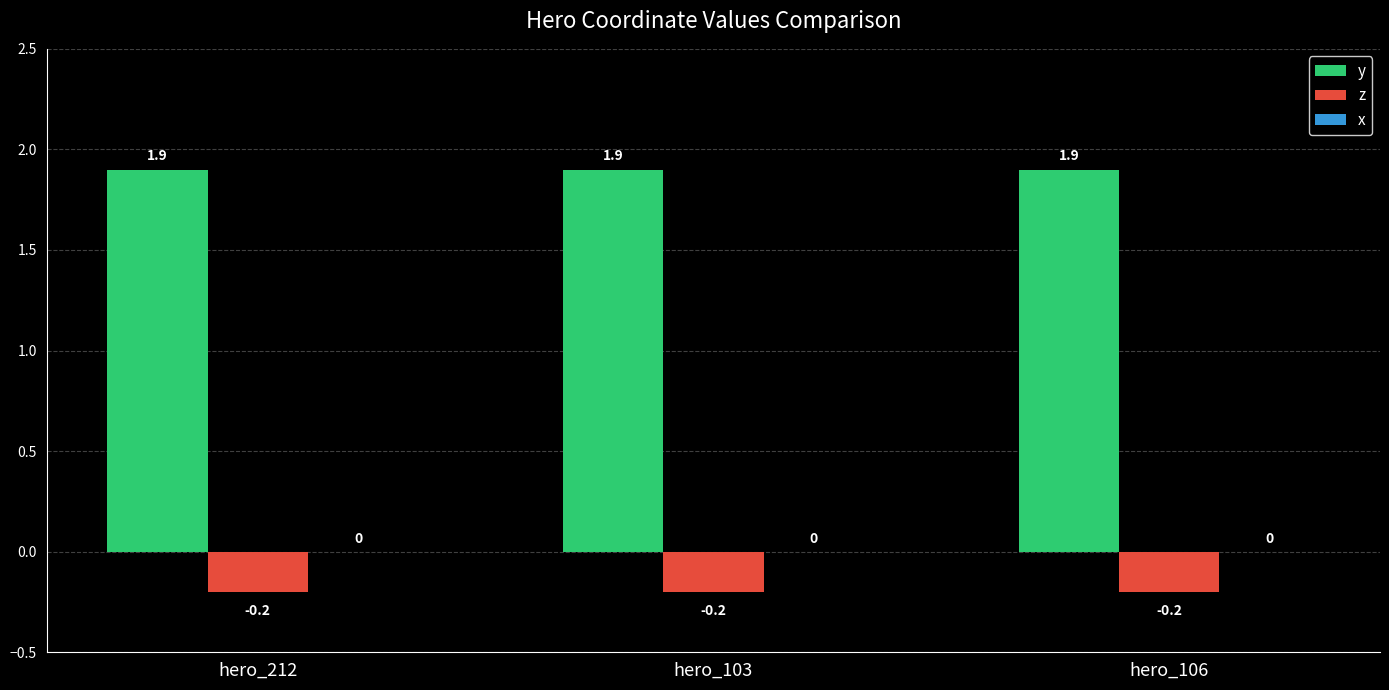

What is the difference between the highest and lowest values at hero_106?

2.1